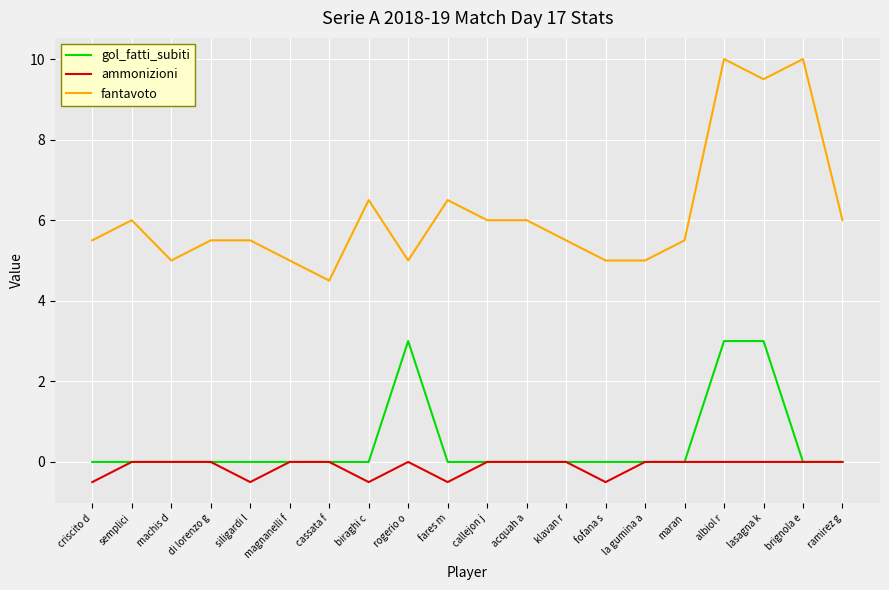

Does the chart have visible grid lines?

Yes